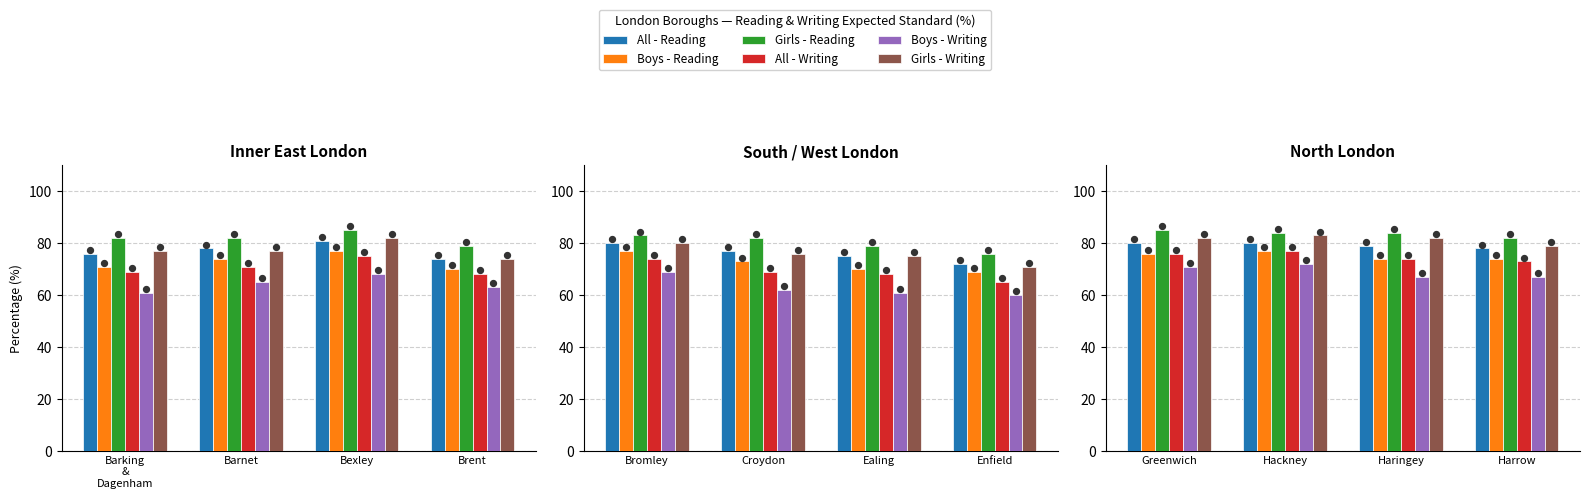

What are all the series names shown in the legend?

All - Reading, Boys - Reading, Girls - Reading, All - Writing, Boys - Writing, Girls - Writing